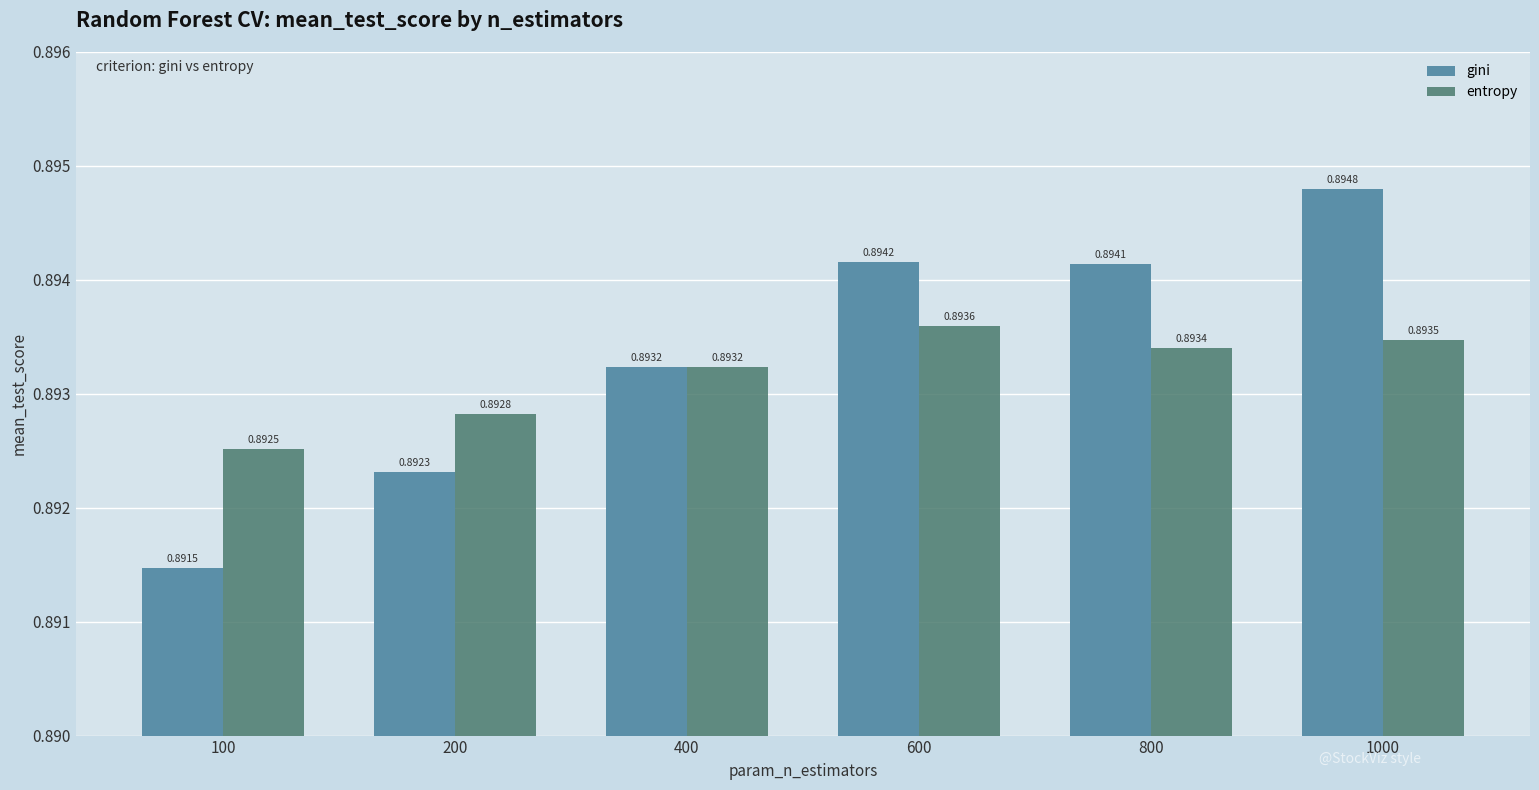

Count the number of data series in this chart.

2